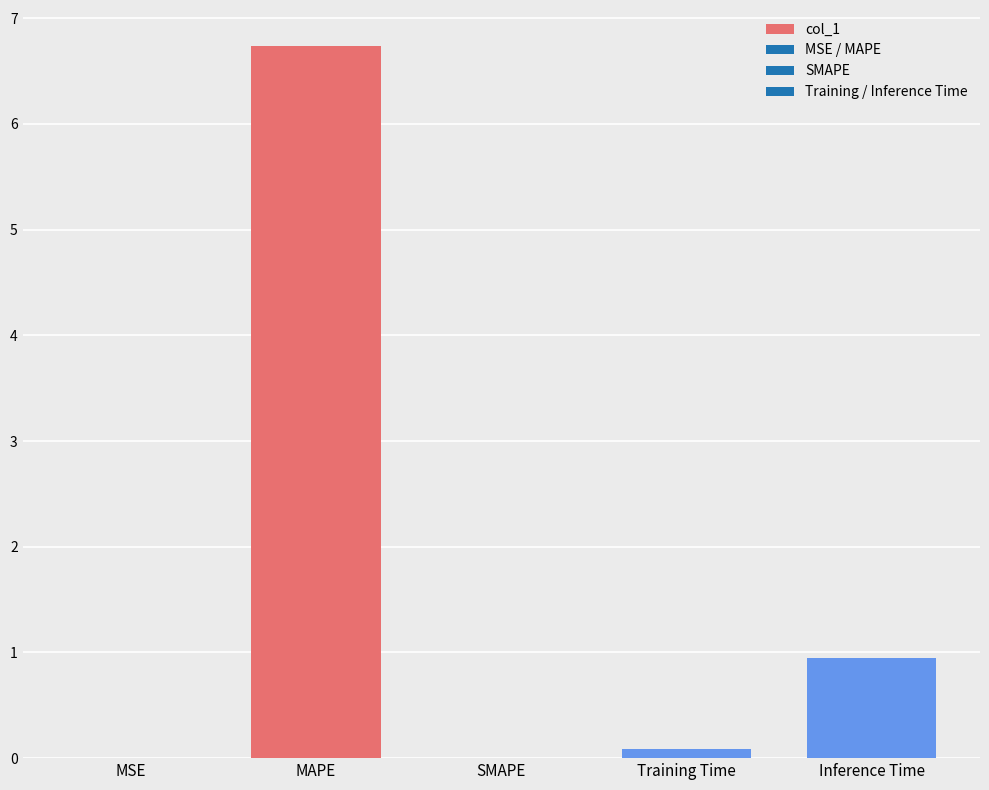

What is the sum of all values?

7.8